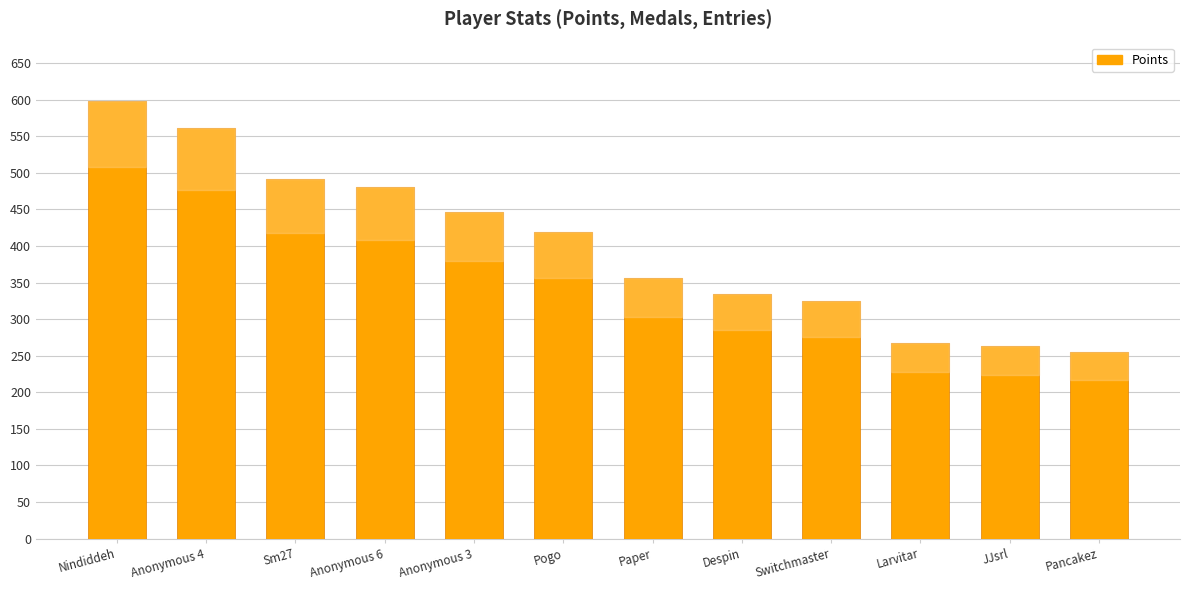

True or false: the data shows 438 at Despin.

False